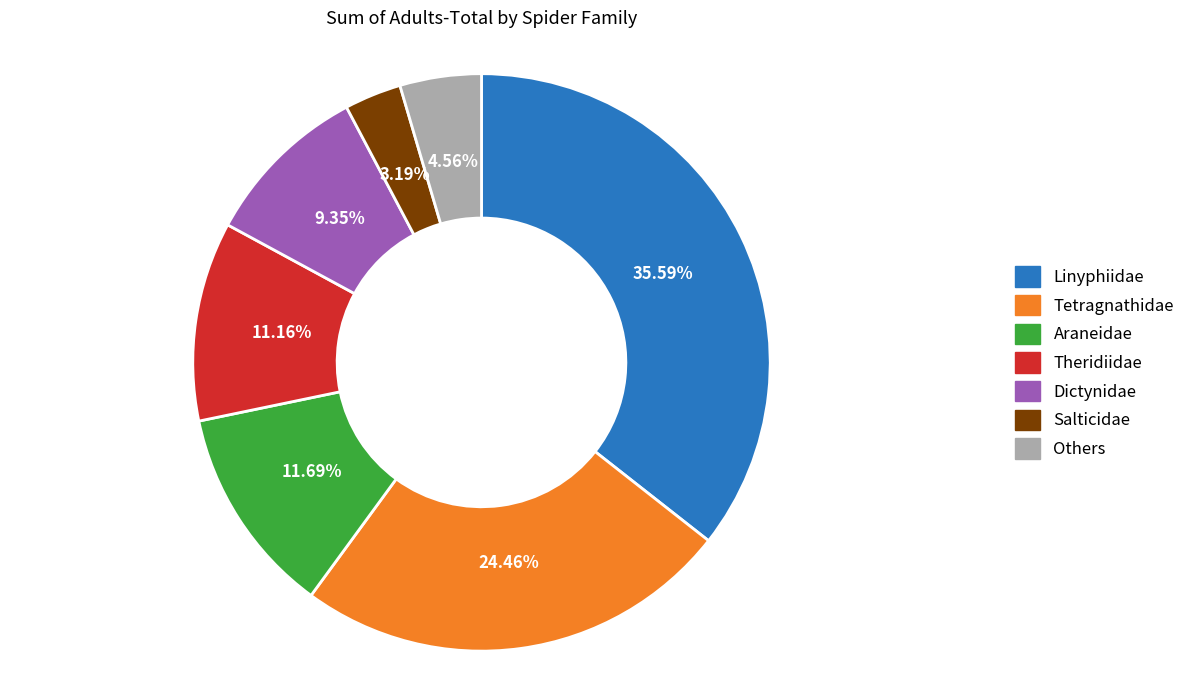

Count the number of slices in the pie.

7